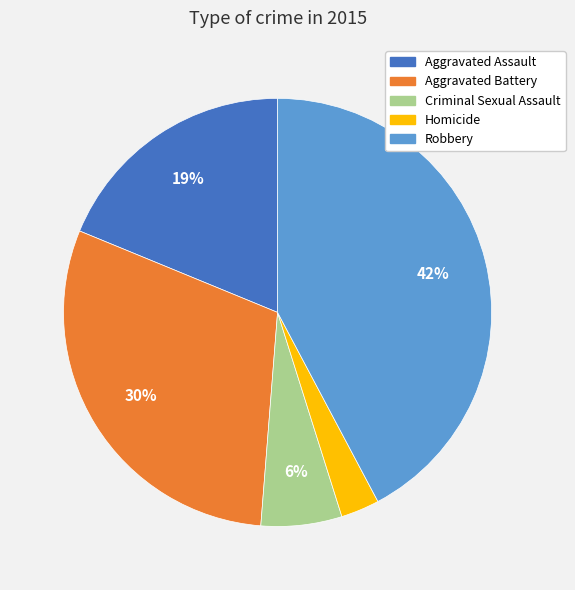

To the nearest percent, what percentage of the pie is Criminal Sexual Assault?

6%